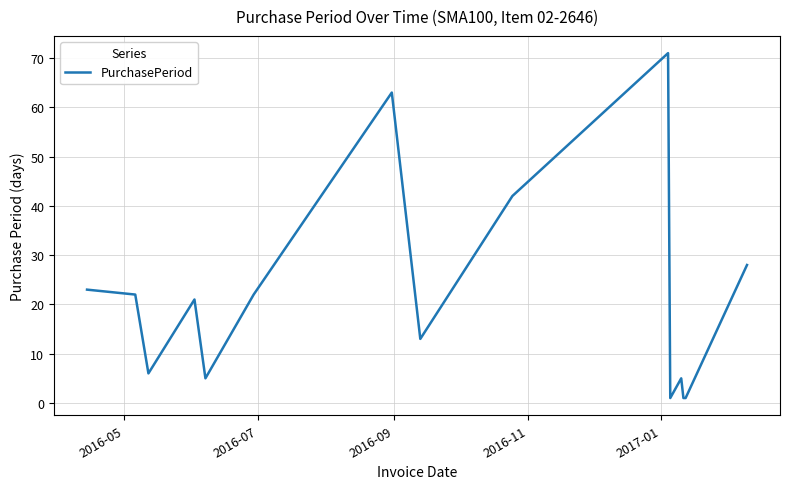

What is the greatest value displayed?

71